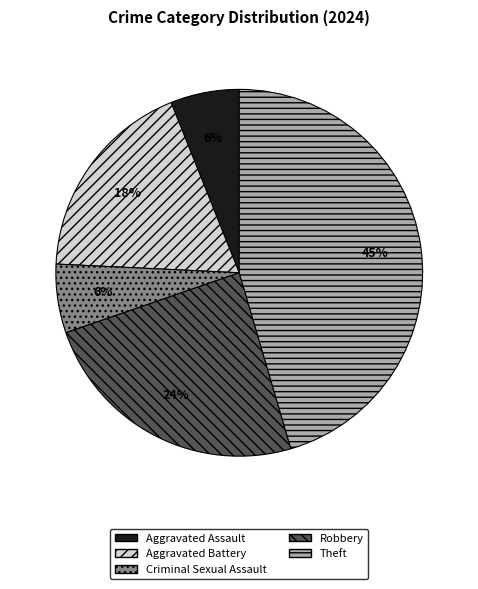

How many segments does this pie chart have?

5